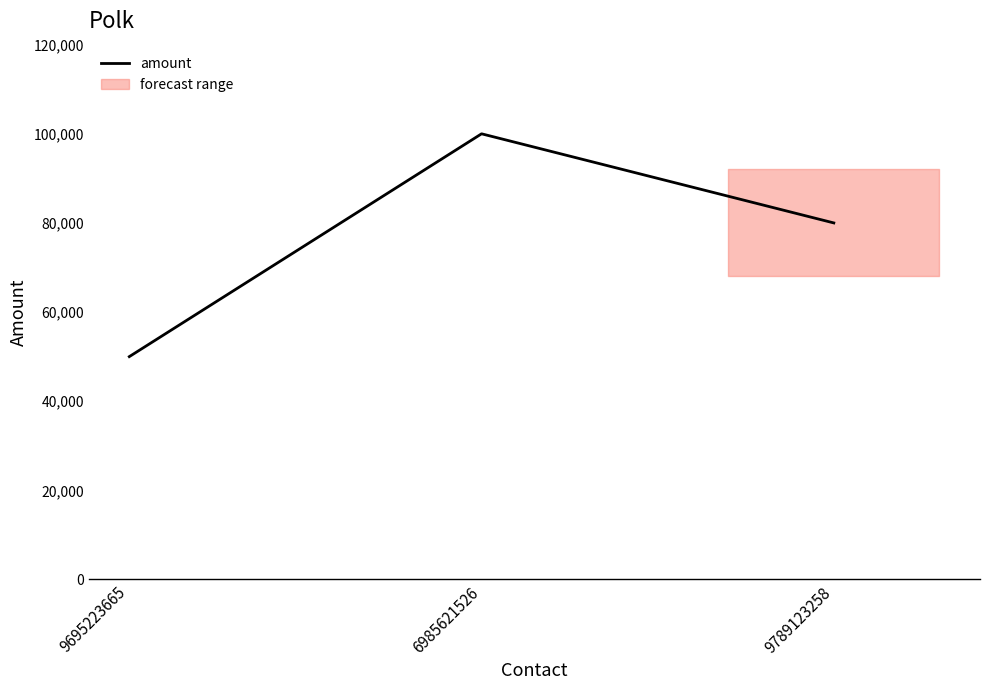

Rank the categories by value from highest to lowest.

6985621526, 9789123258, 9695223665